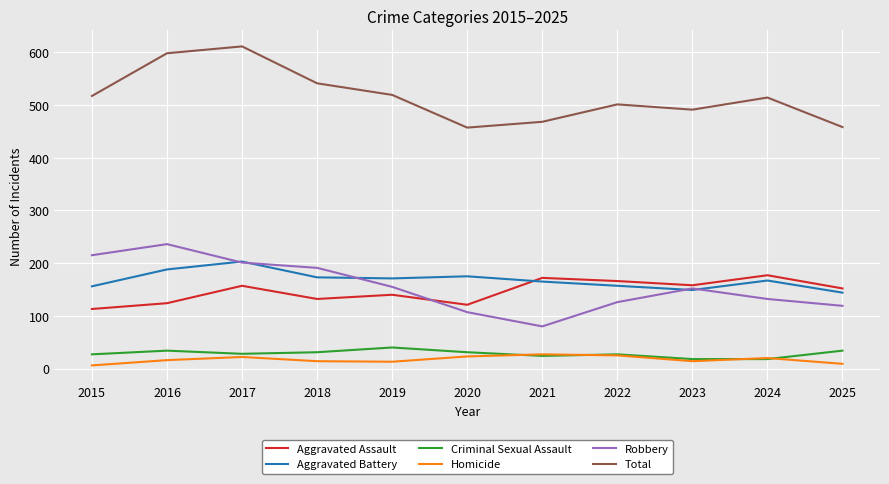

True or false: Total has a value of 598 at 2016.

True